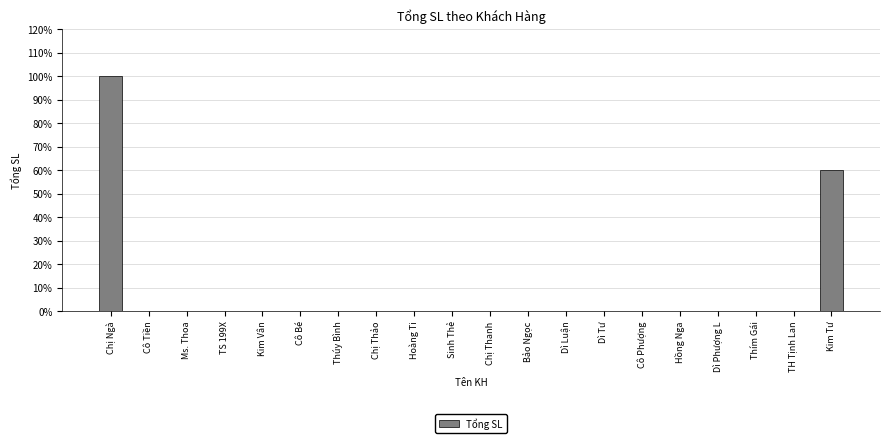

Is it true that the value at Thúy Bình is -1.6?

False